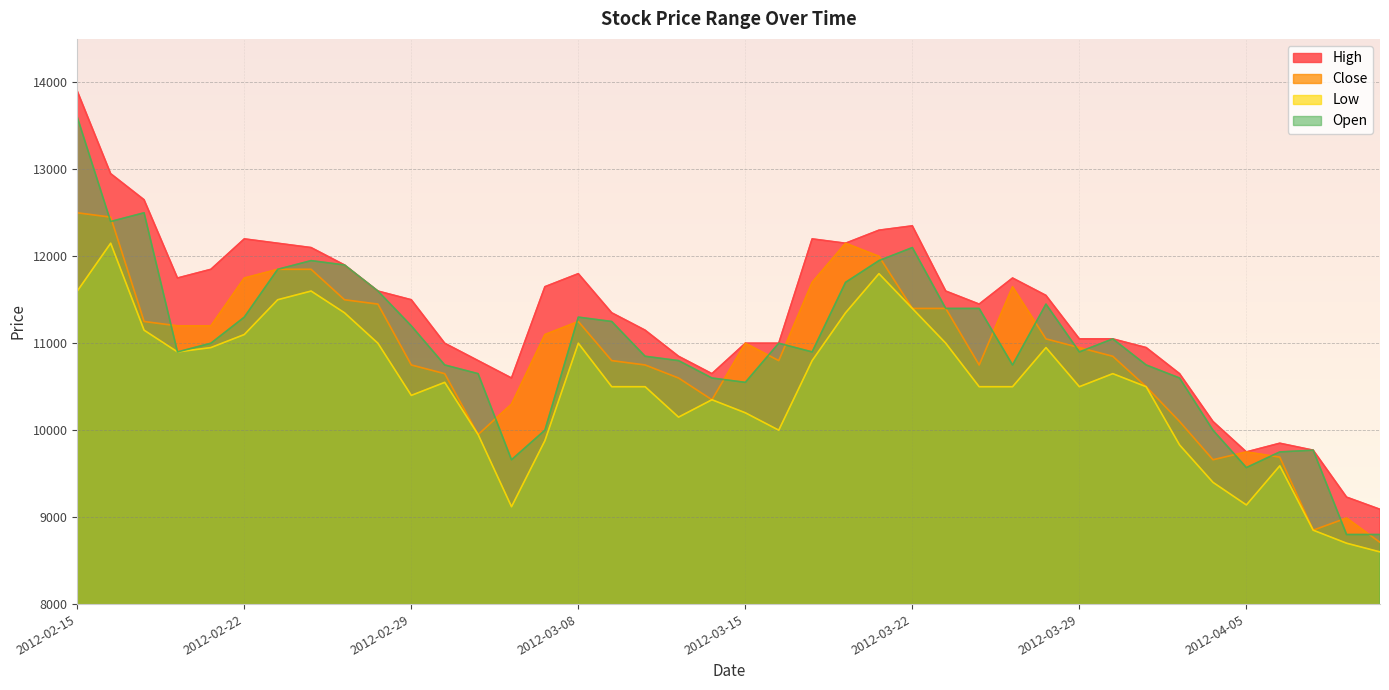

Rank the series by their maximum value, from lowest to highest.

Low, Close, Open, High